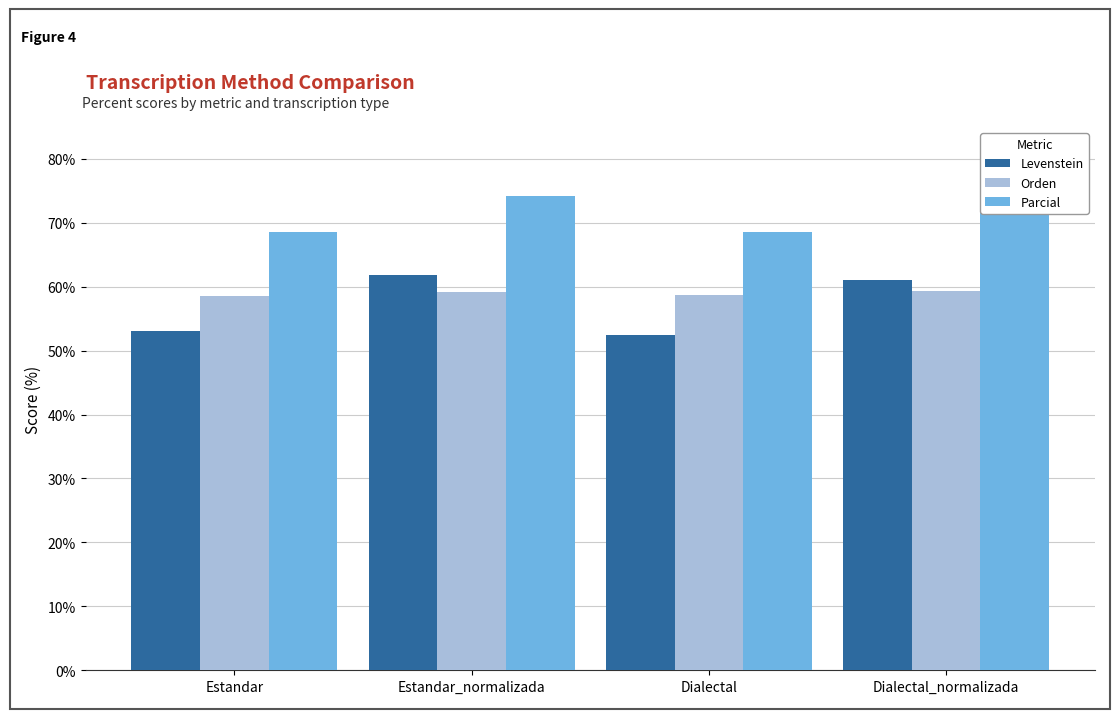

Reading left to right, extract all data points from this chart.

Levenstein: 53.1	61.8	52.4	61.0
Orden: 58.6	59.1	58.7	59.3
Parcial: 68.6	74.1	68.6	74.1